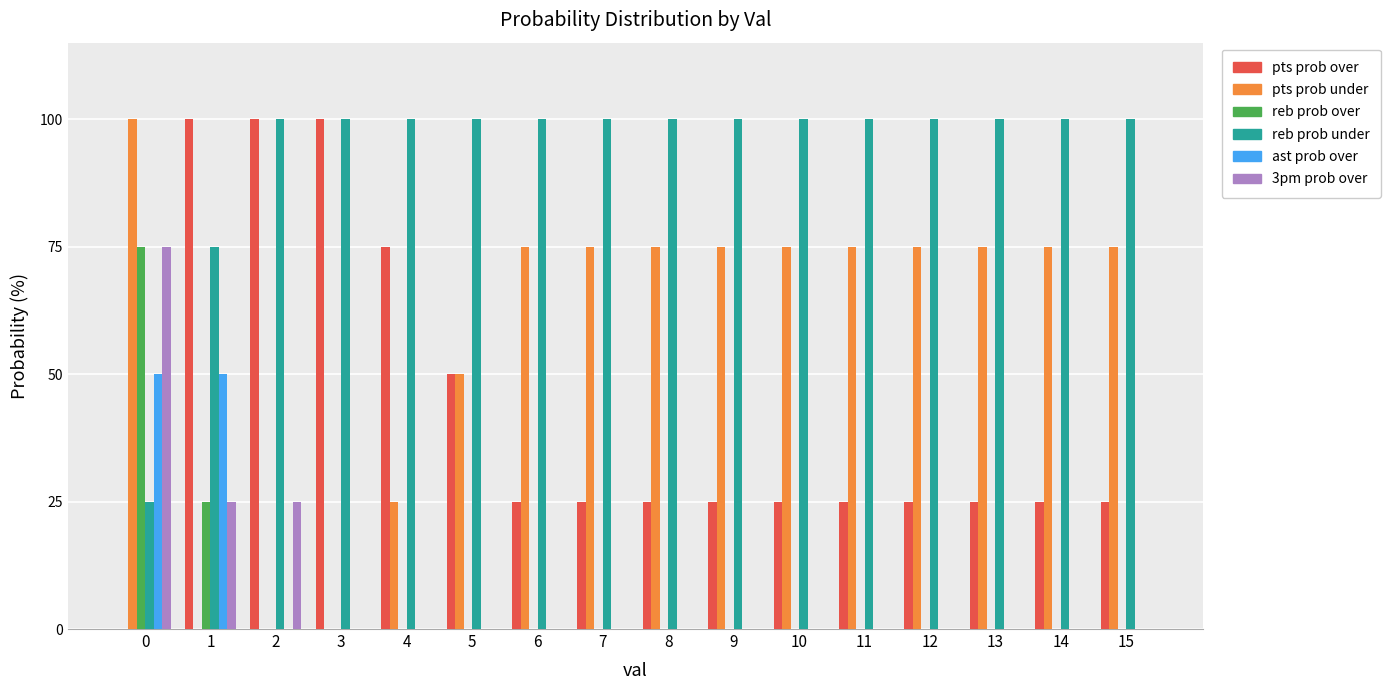

What is the total value across all series at 6?

200